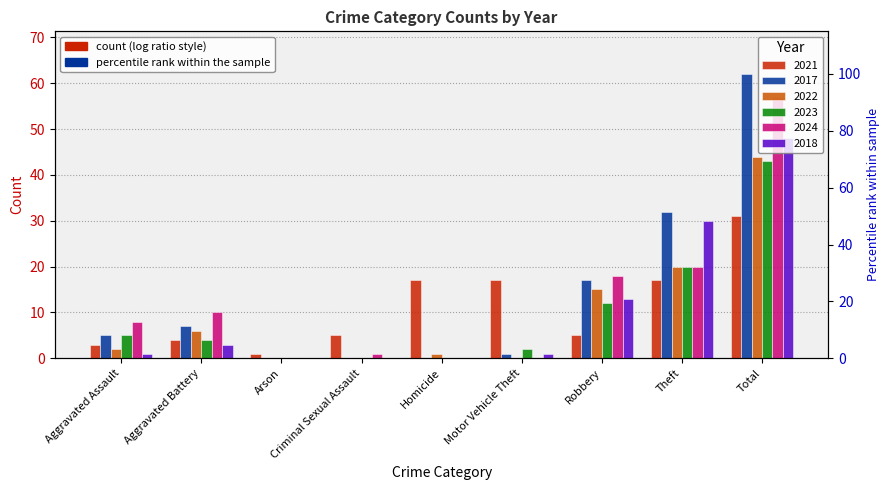

What is the label of the 6th bar from the left?

Motor Vehicle Theft